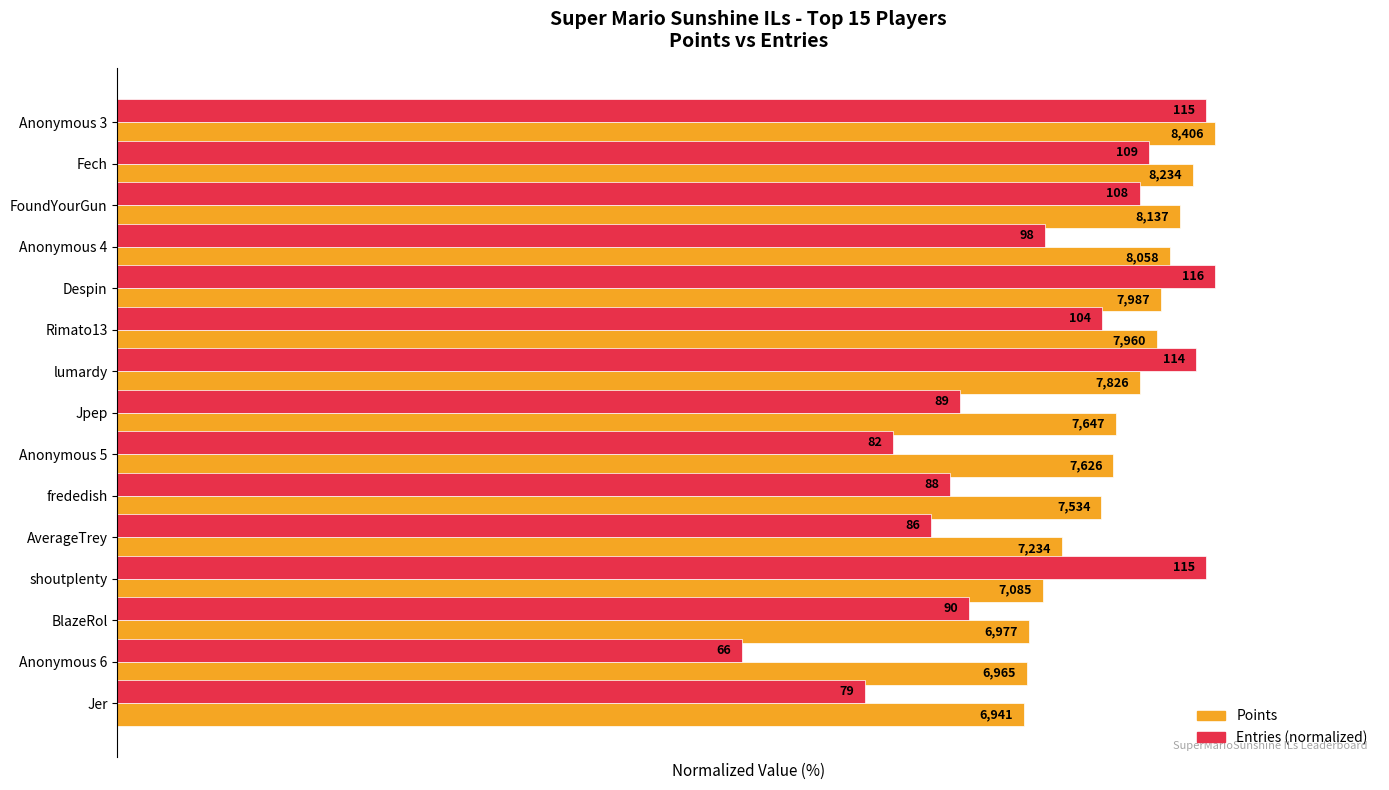

What are all the series names shown in the legend?

Points, Entries (normalized)